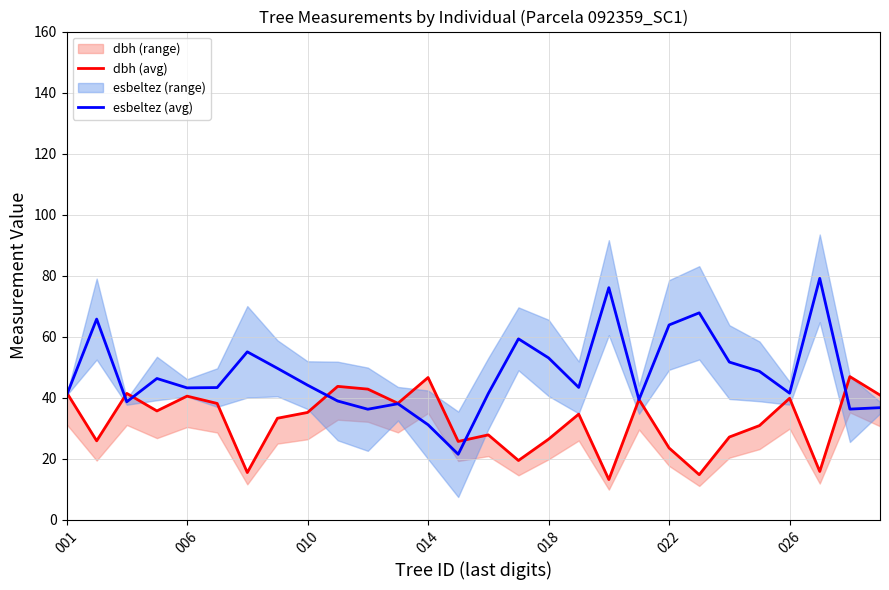

True or false: esbeltez (avg) has a value of 63.8 at 022.

True